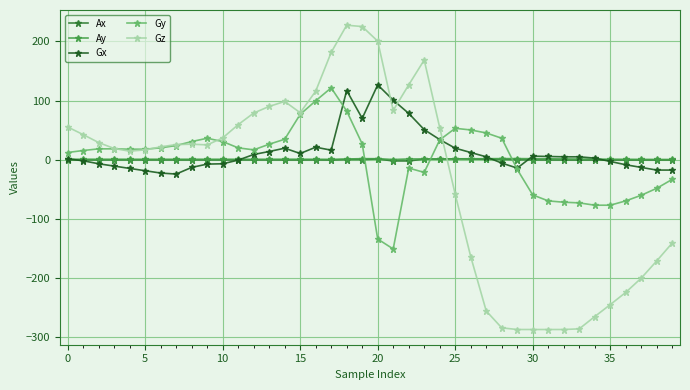

What is the average value of the Gy series?

-0.2